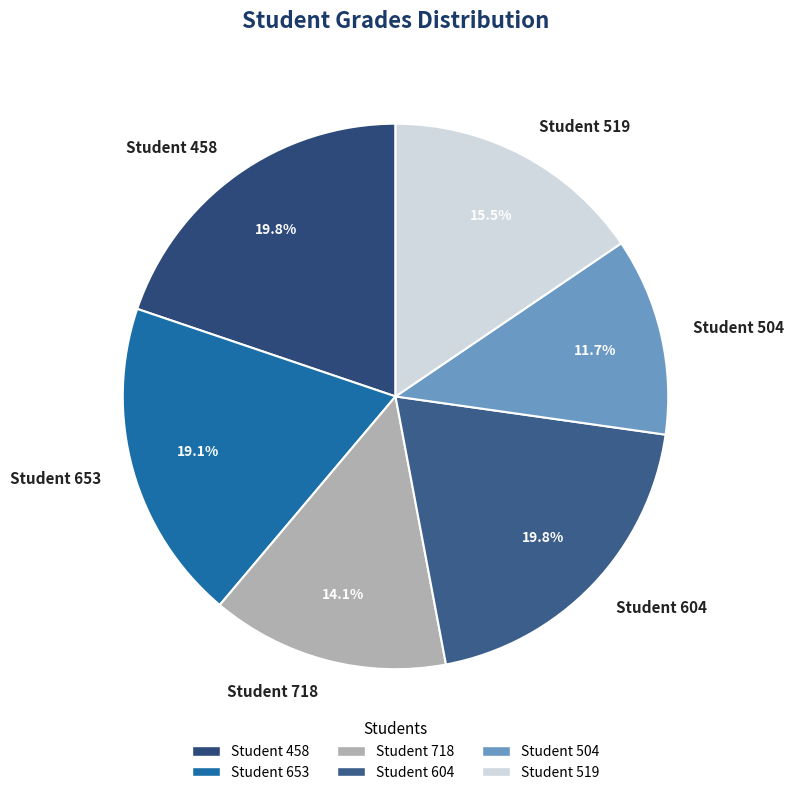

Between Student 653 and Student 519, which is larger?

Student 653